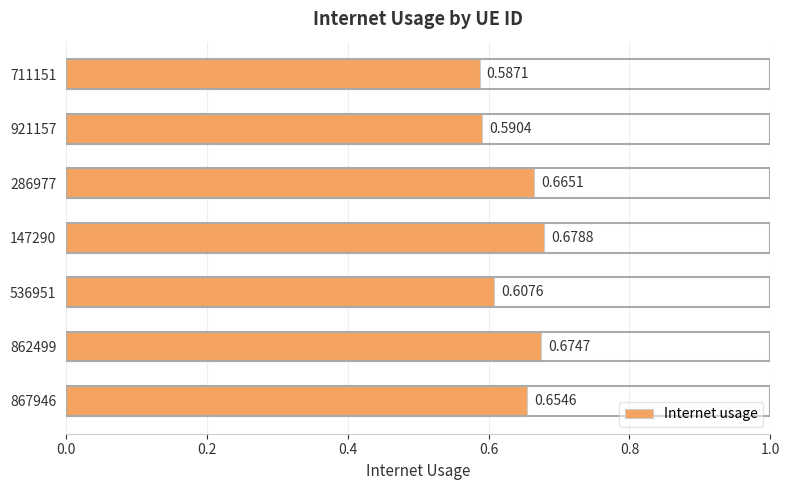

What is the sum of all values?

4.5